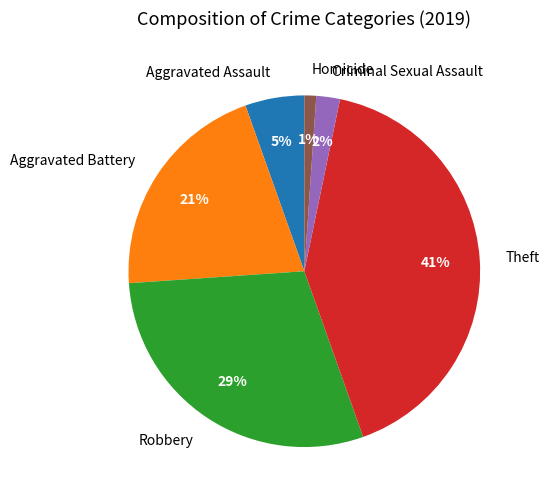

How many slices are in this pie chart?

6